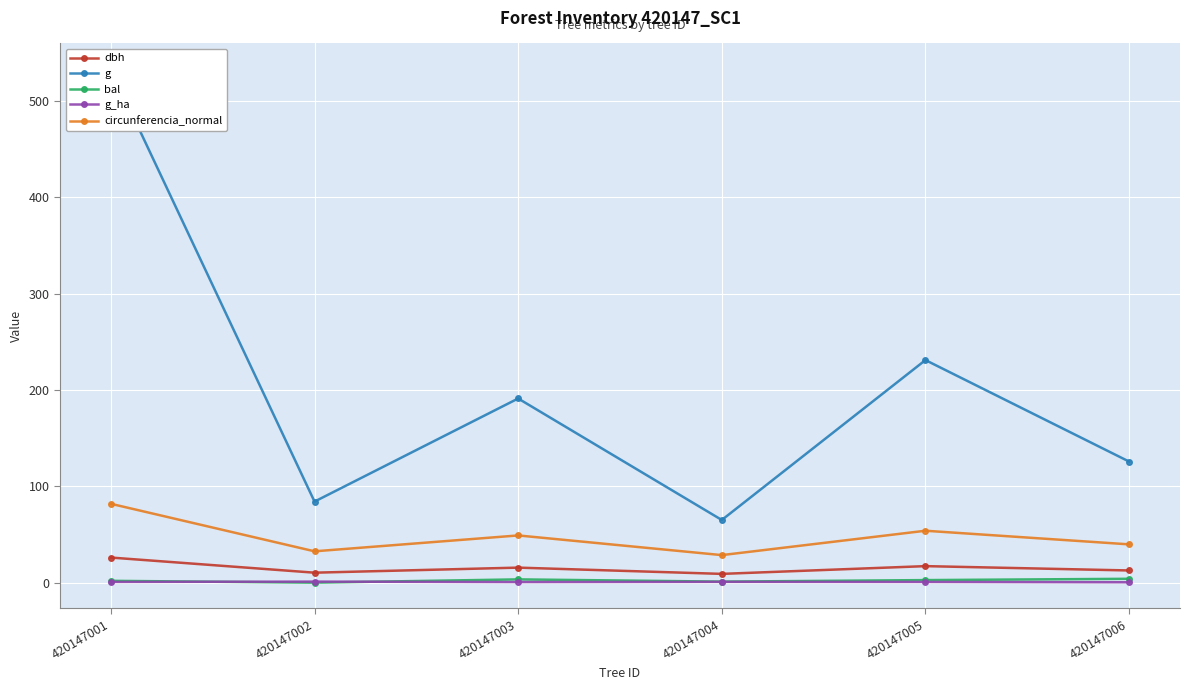

Does the chart display data point markers on the line(s)?

Yes